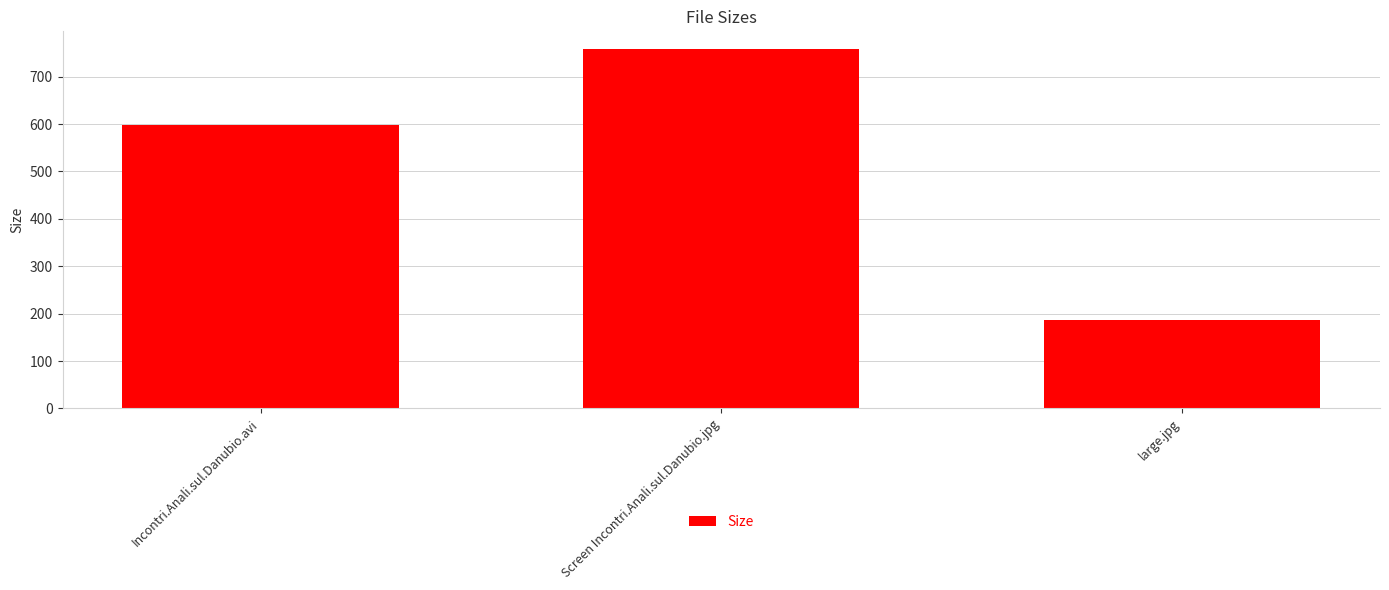

Which has a higher value, Incontri.Anali.sul.Danubio.avi or Screen Incontri.Anali.sul.Danubio.jpg?

Screen Incontri.Anali.sul.Danubio.jpg